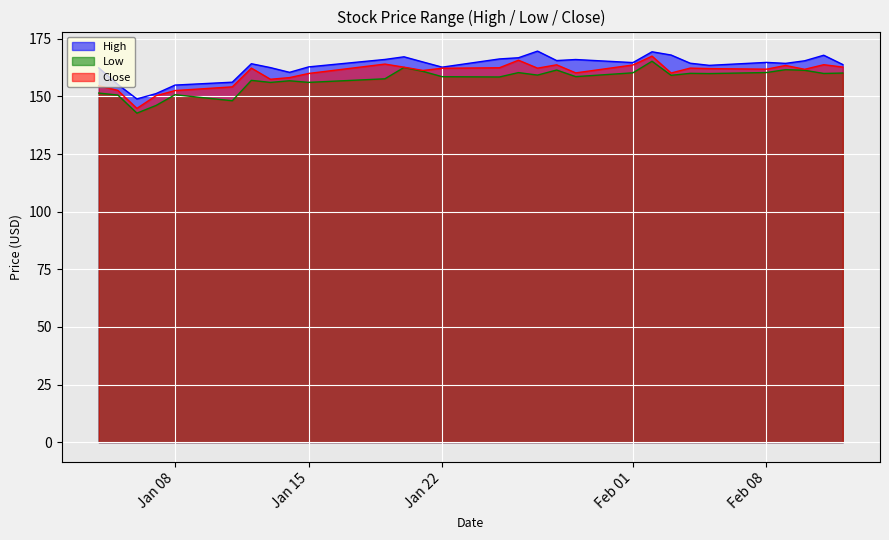

What is the difference between the second highest and minimum values in the Close series?

20.9